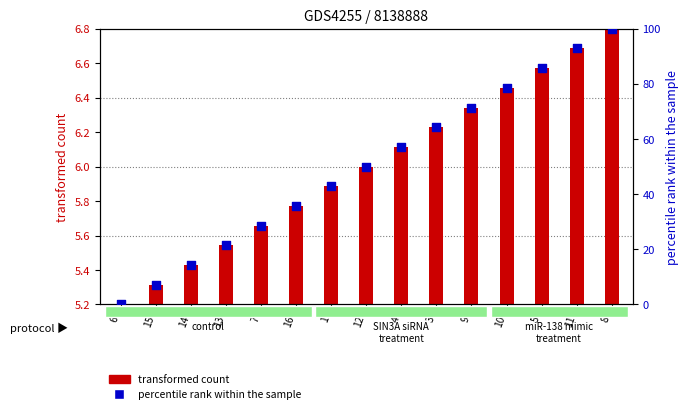

Which series reaches the maximum Y coordinate?

percentile rank within the sample